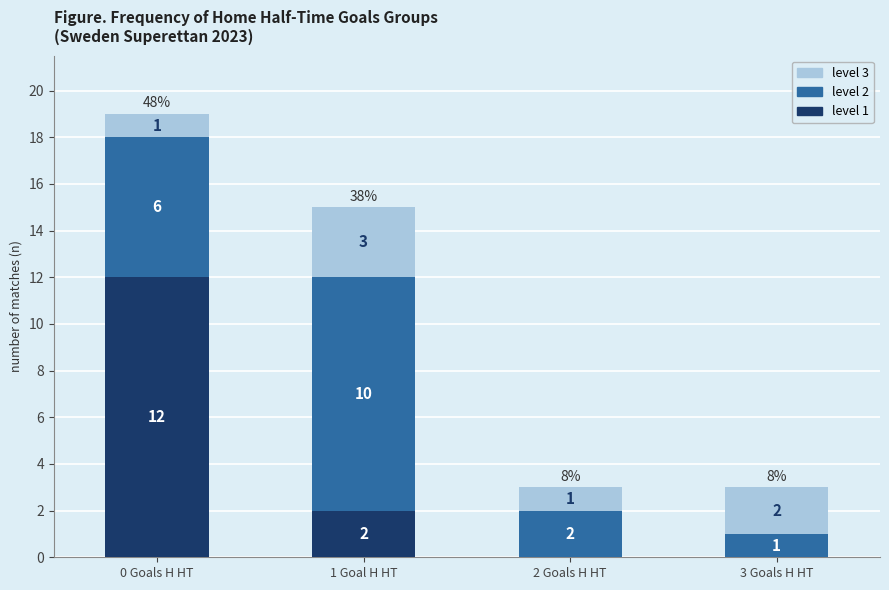

What is the sum of all level 1 values?

14